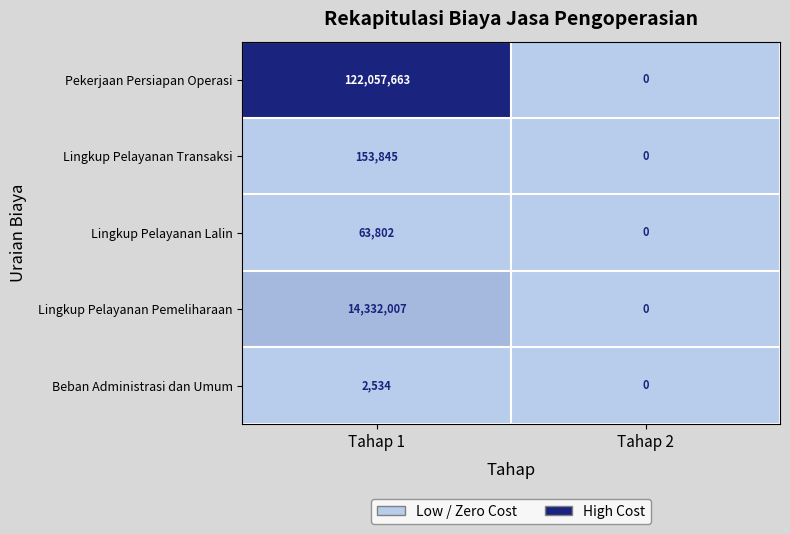

How many series are shown in this chart?

5